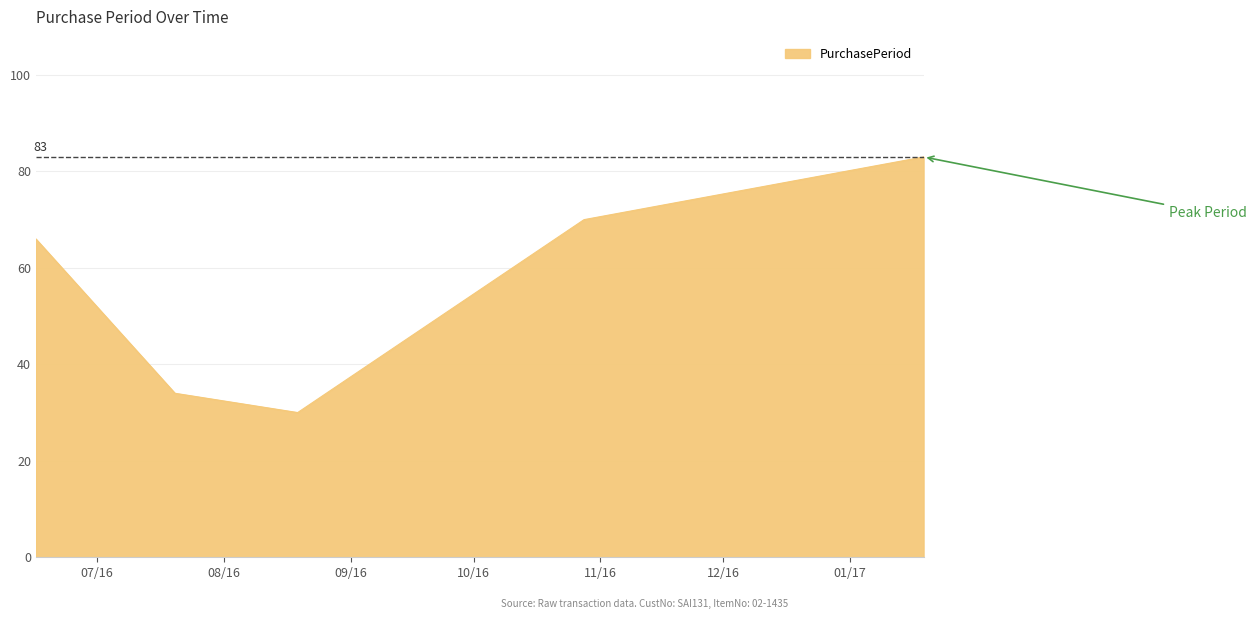

What is the difference between the maximum and minimum values?

53